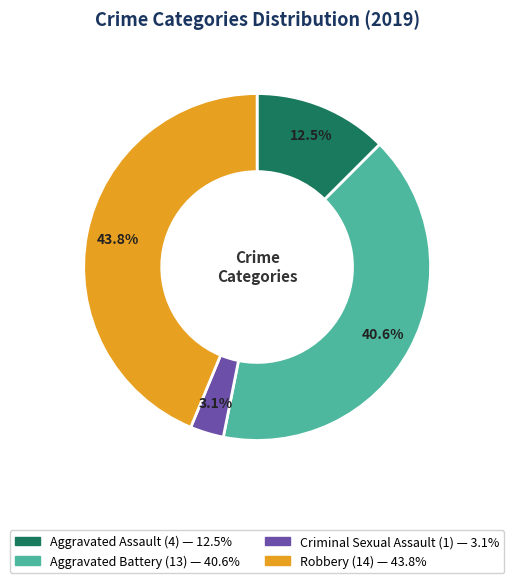

Is Aggravated Battery the majority of the pie?

No